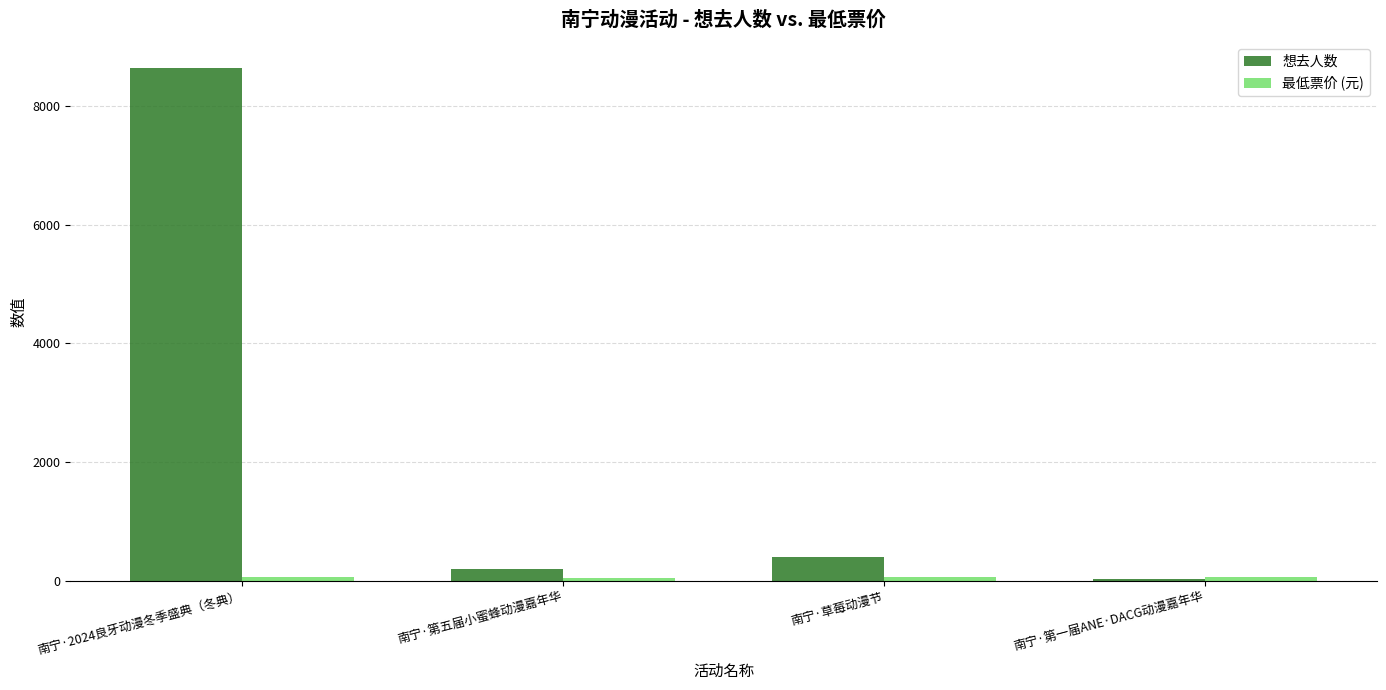

True or false: 想去人数 has a value of 398 at 南宁·草莓动漫节.

True